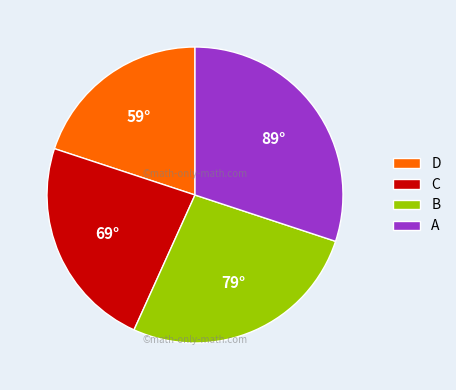

Between A and C, which is larger?

A